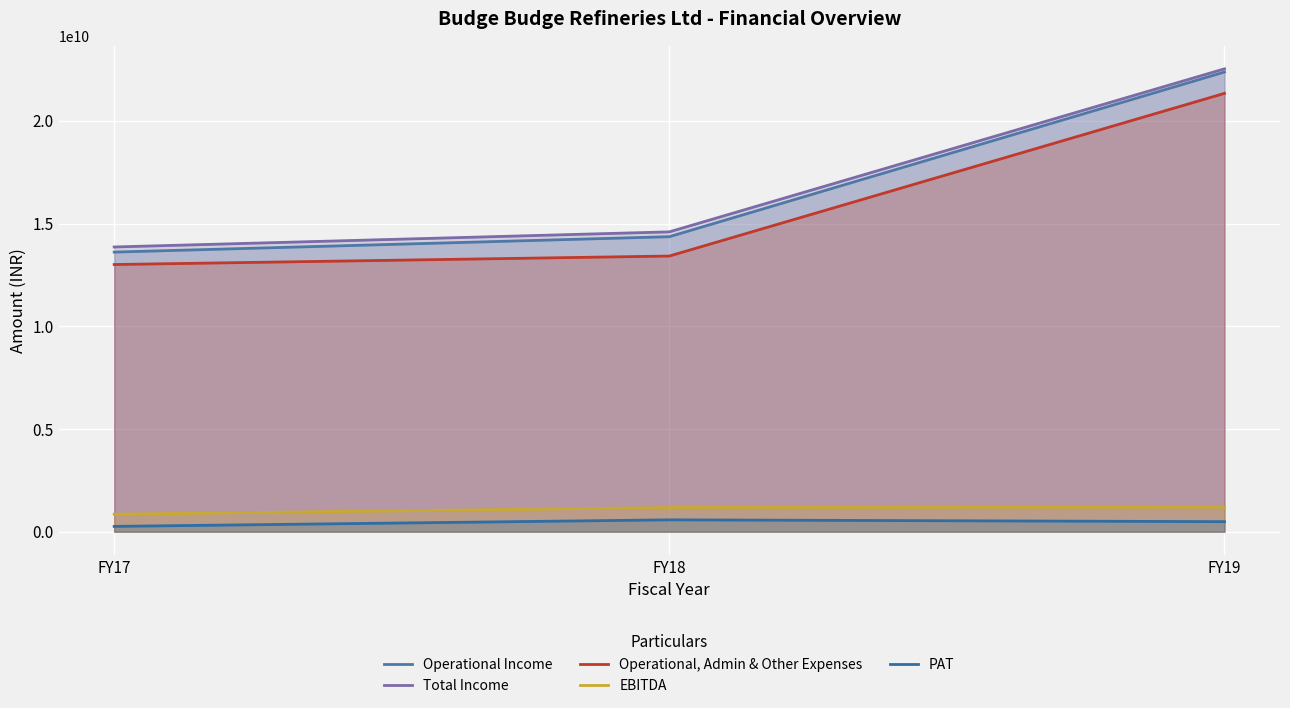

What is the highest value of the Operational, Admin & Other Expenses series?

21335347000